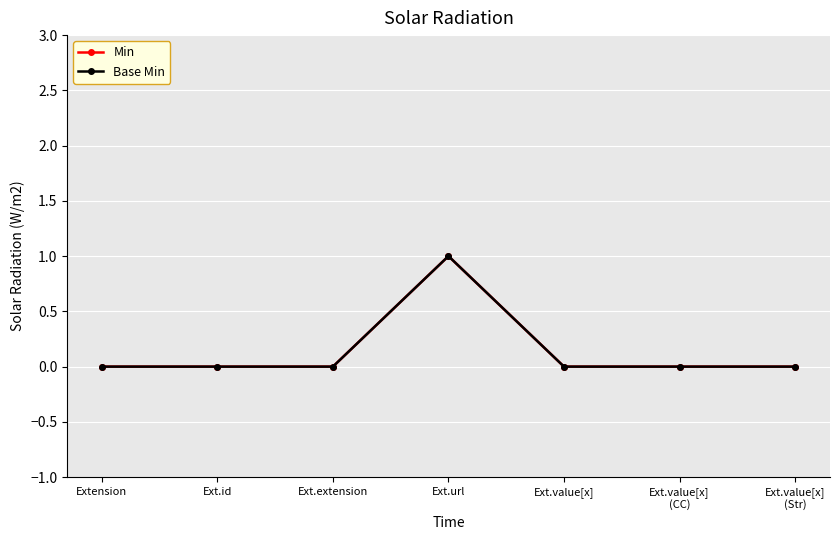

What is the label of the 1st point from the left?

Extension